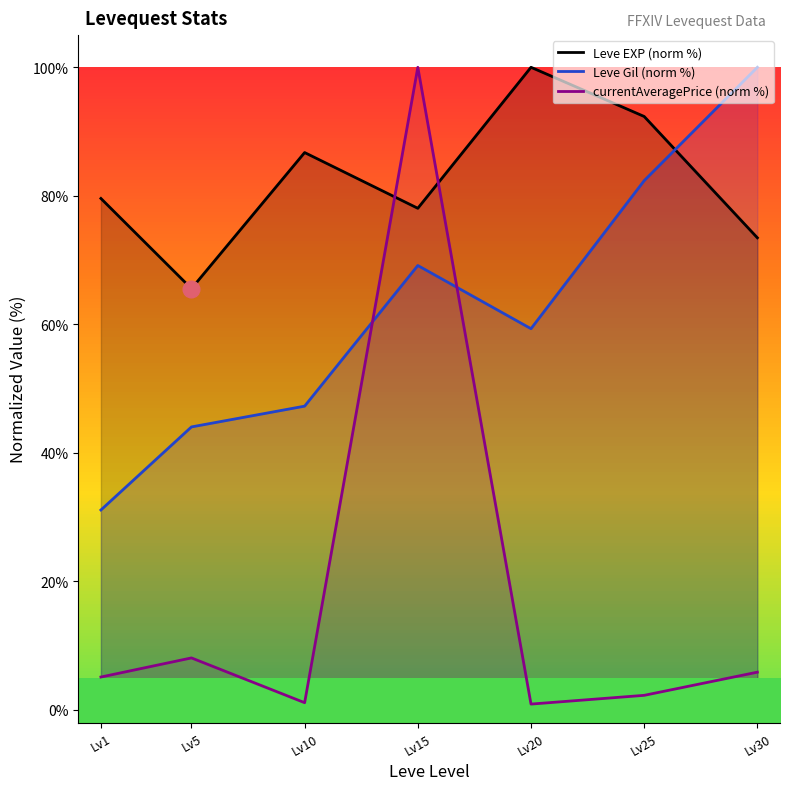

The currentAveragePrice (norm %) series shows 1.1 at Lv10. True or false?

True